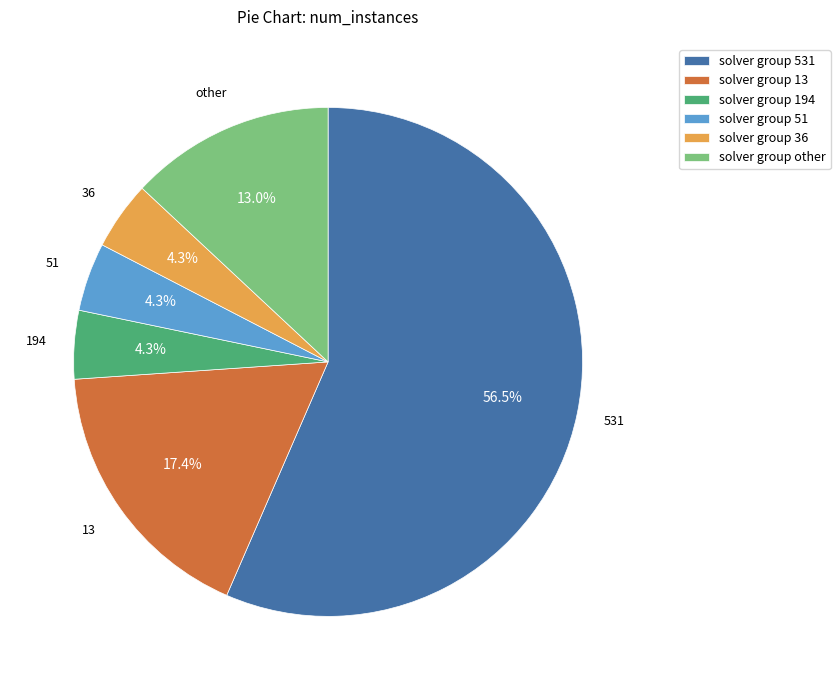

Which slice represents more than half of the pie?

solver group 531